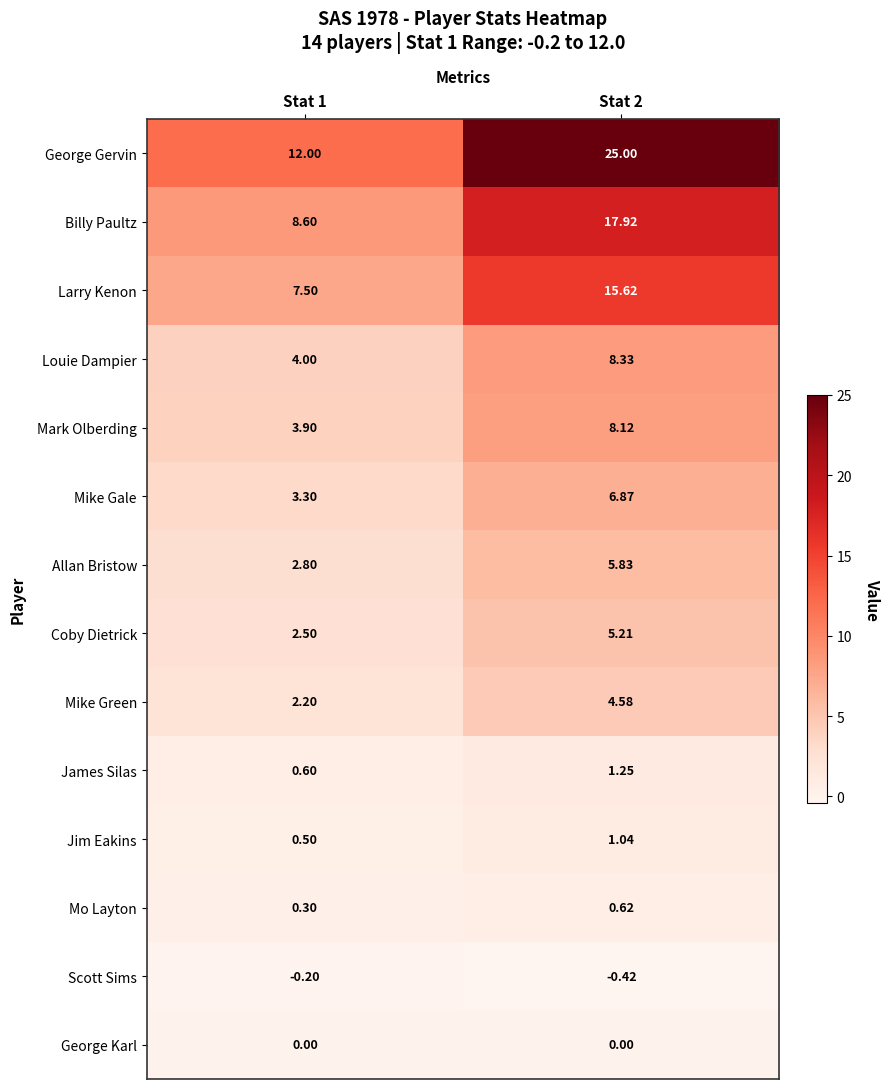

How many data points does each series have?

2